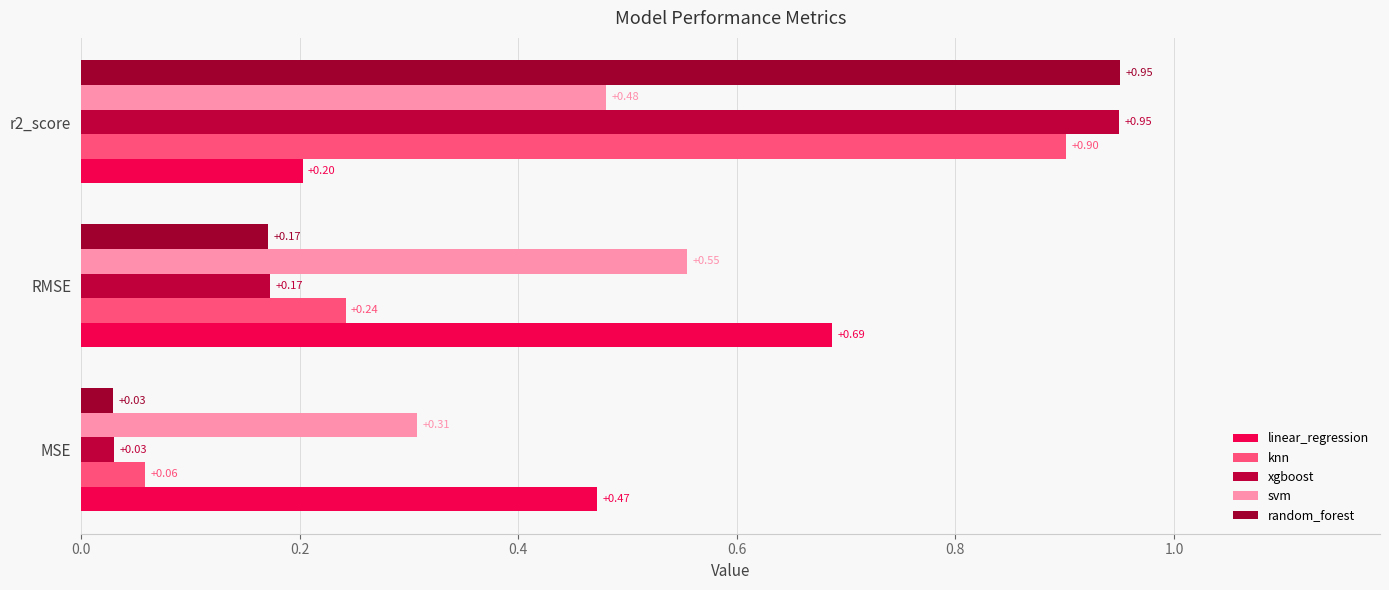

What is the value of the xgboost bar at the 2nd from the left?

0.2